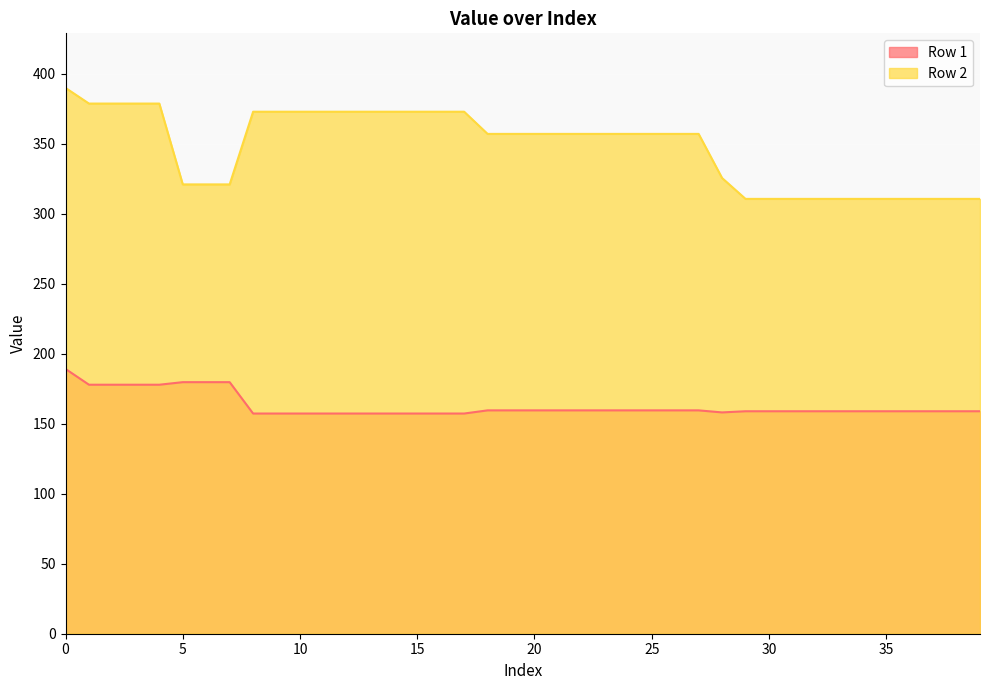

The value of Row 1 at 29 is 214.2. True or false?

False